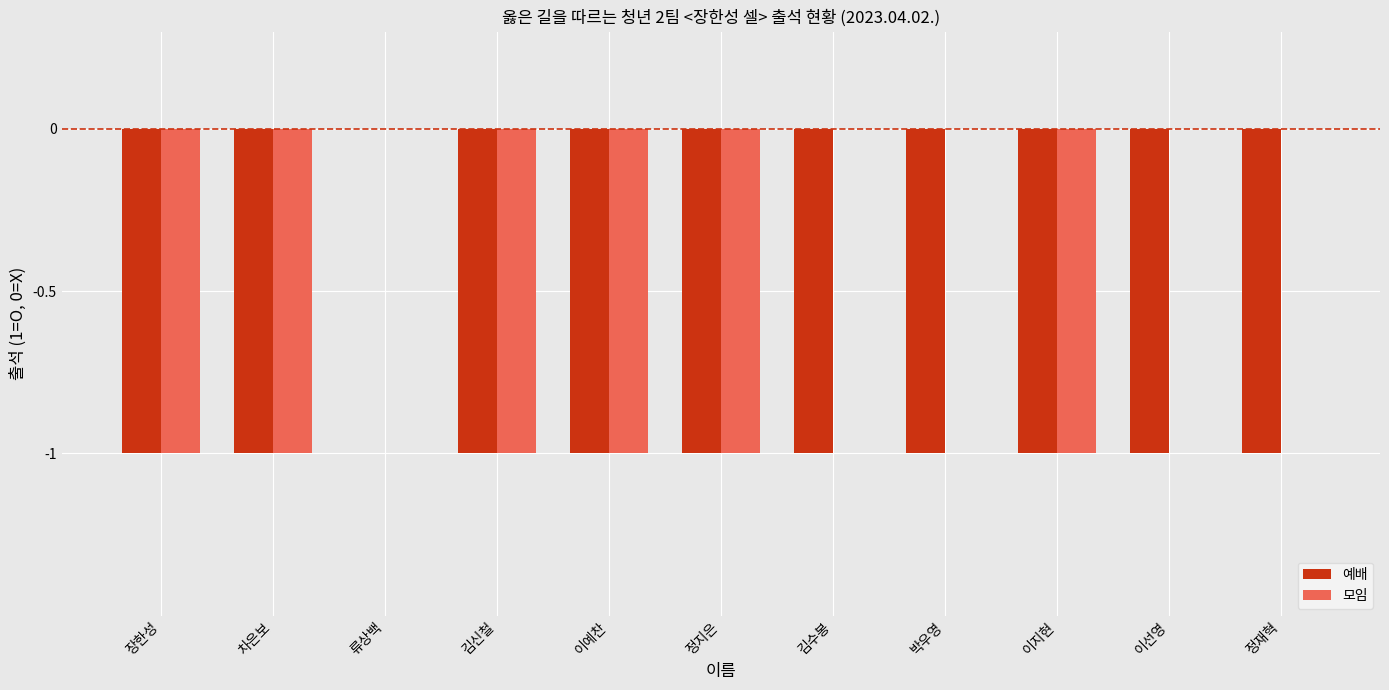

Which series changed the most between 류상백 and 김수봉?

예배